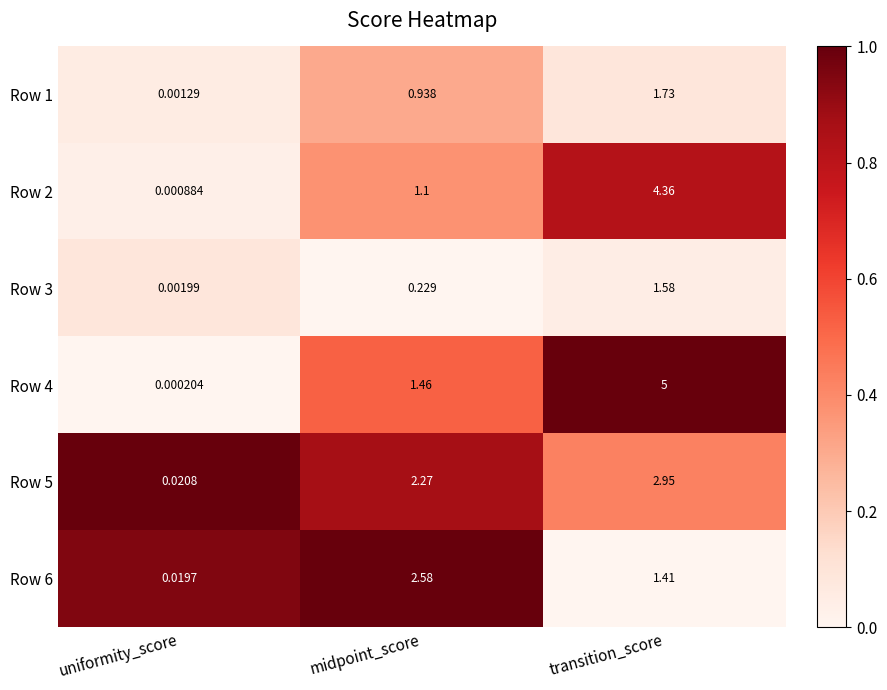

Is the value of Row 5 at transition_score greater than the value of Row 1 at transition_score?

Yes